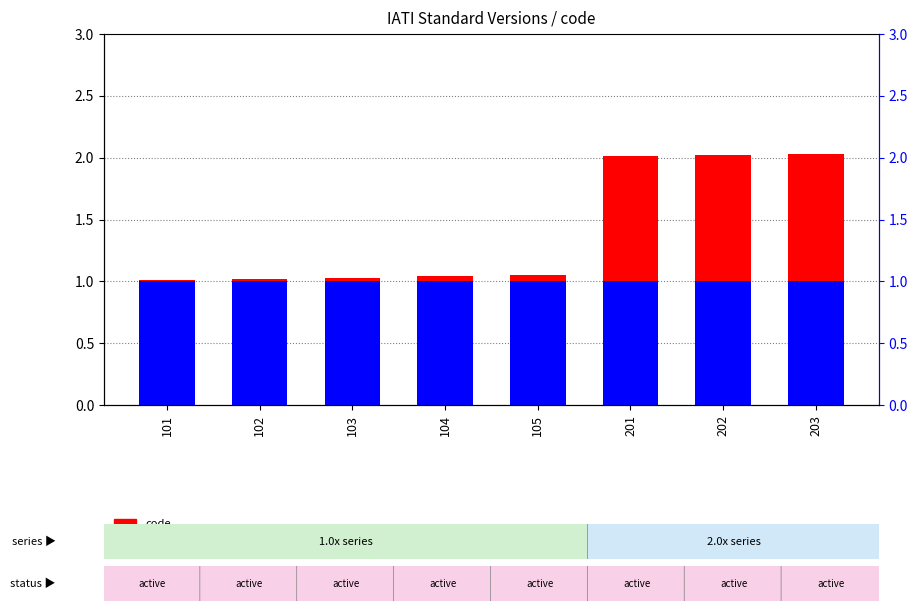

Which series changed the most between 101 and 104?

code